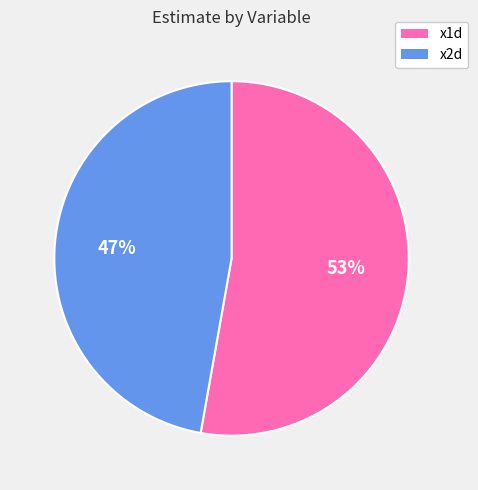

Is it true that x1d is 46% of the pie?

False